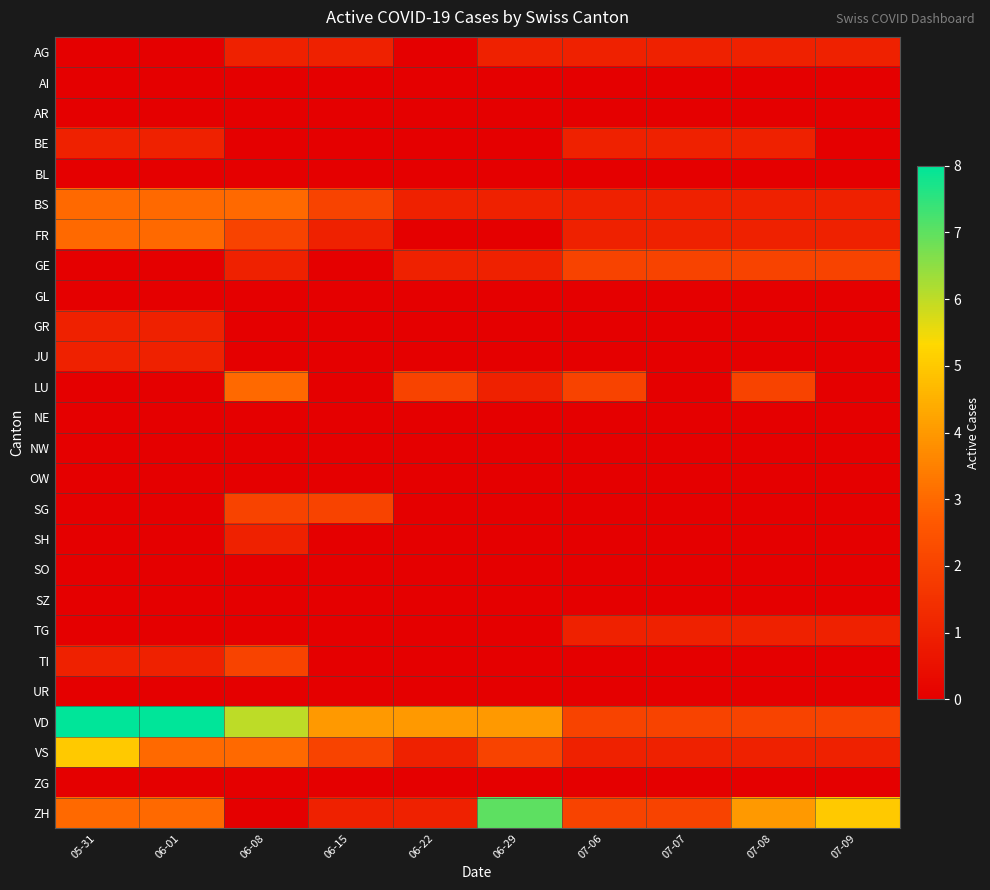

Count the number of categories in the chart.

10